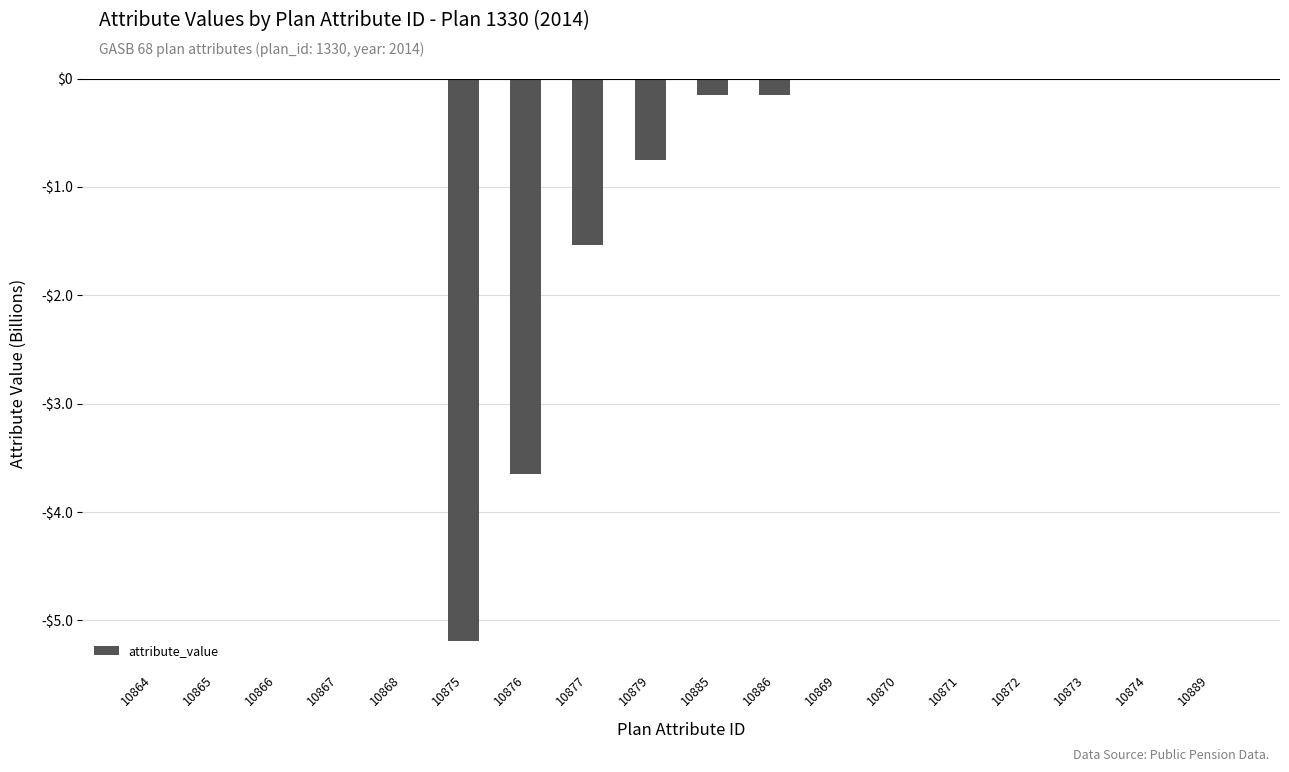

Are the bars horizontal?

No